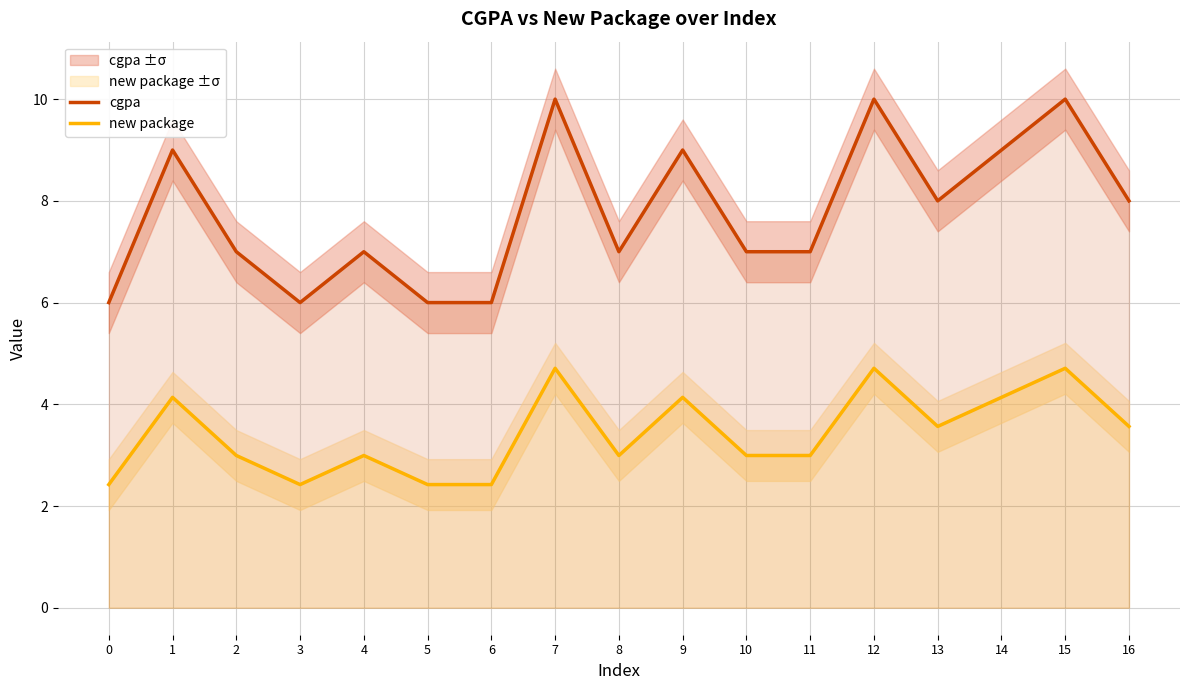

How many data points does each series have?

17